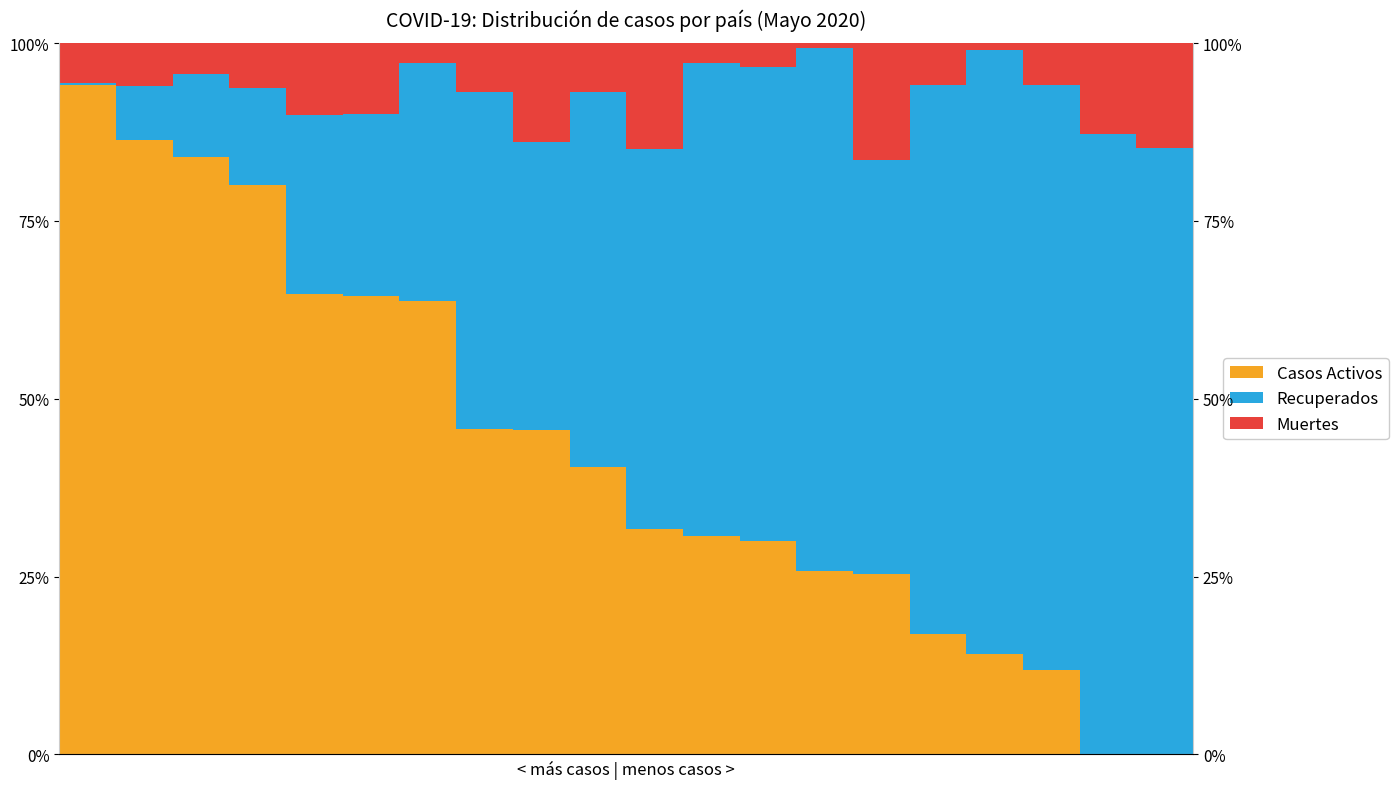

What value does the Recuperados series have at 16?

0.8